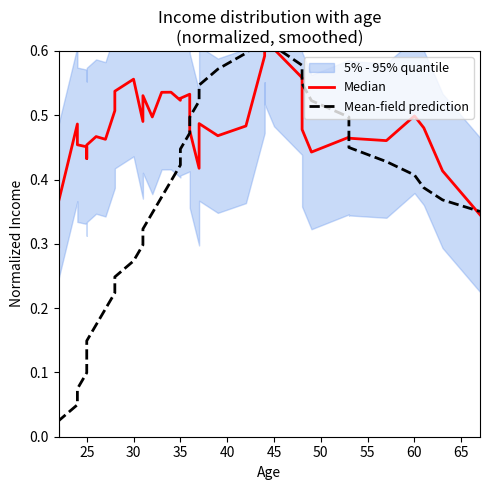

How many lines are shown in the chart?

2